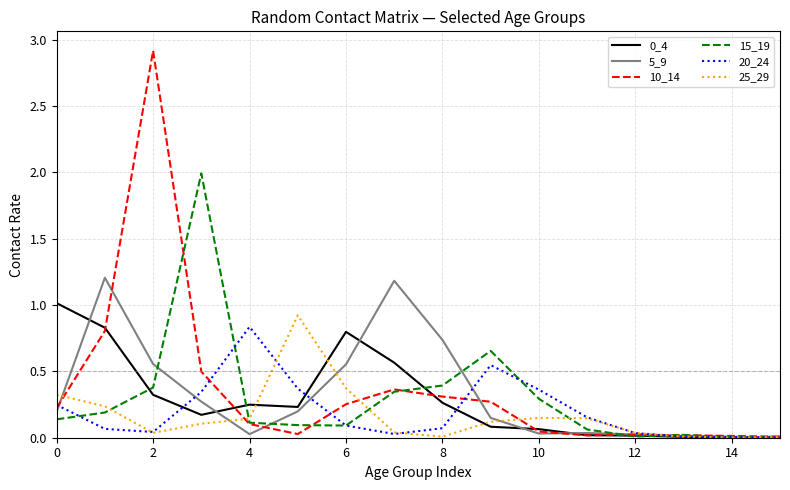

What is the highest value of the 25_29 series?

0.9